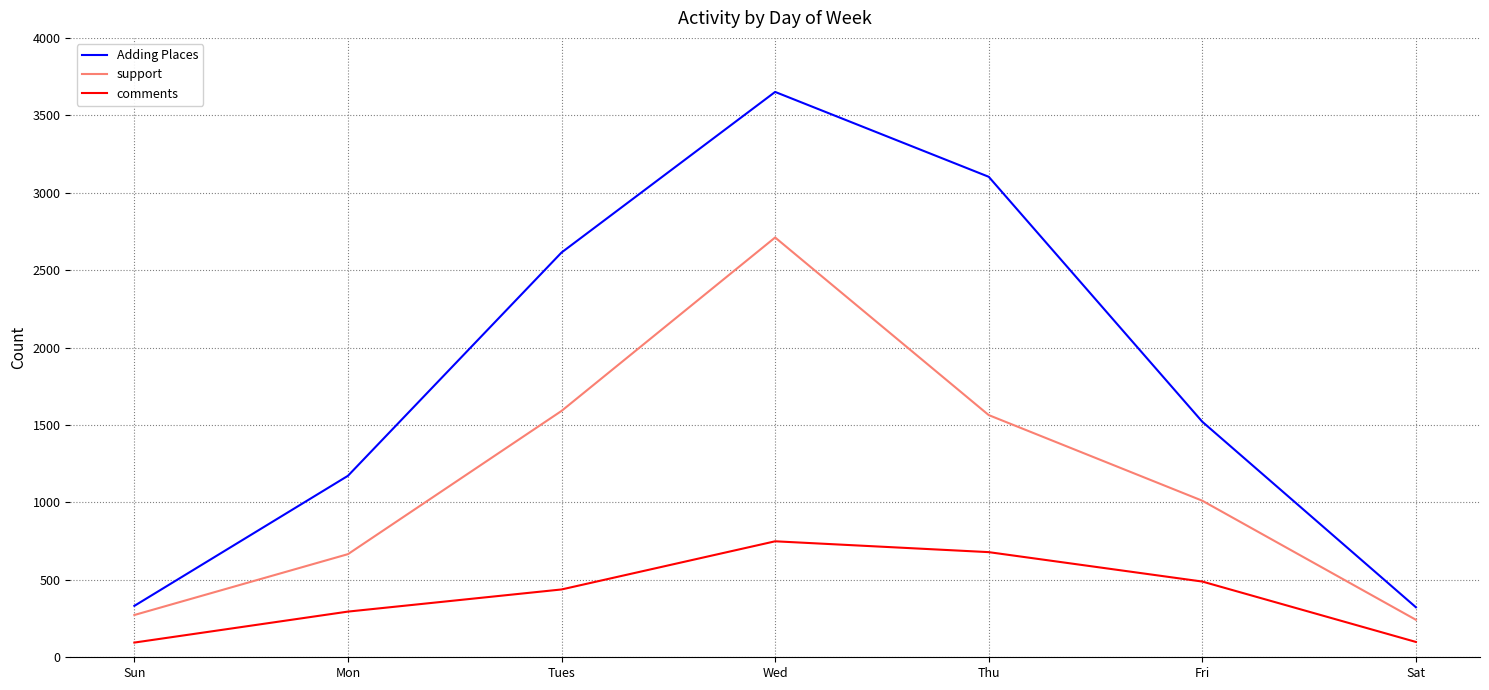

What are all the series names shown in the legend?

Adding Places, support, comments